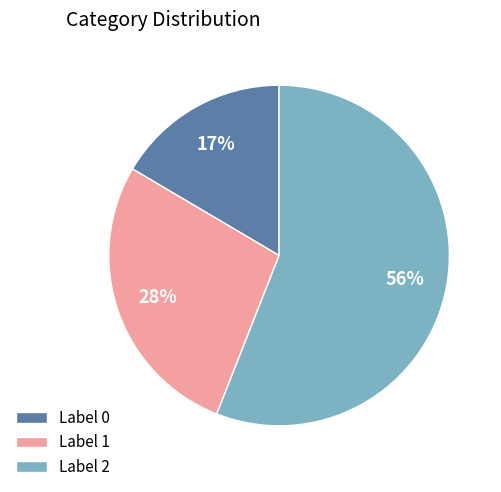

To the nearest percent, what is the difference between the Label 0 and Label 1 slice percentages?

11%